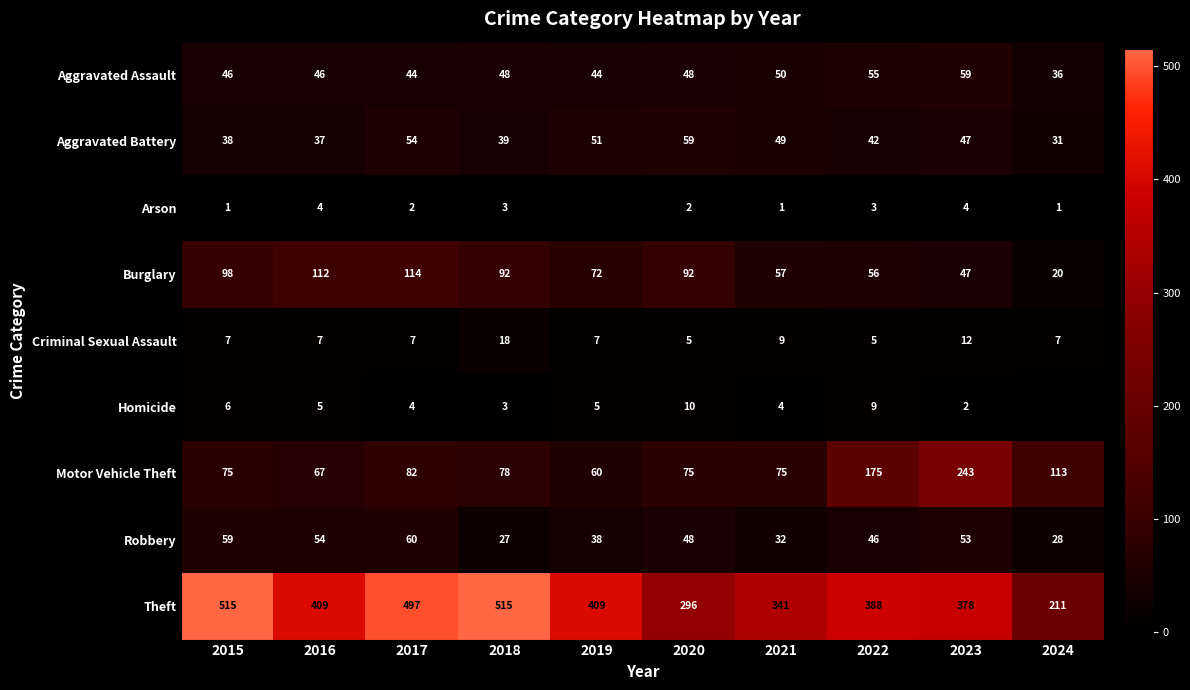

What value does the Aggravated Assault series have at 2020?

48